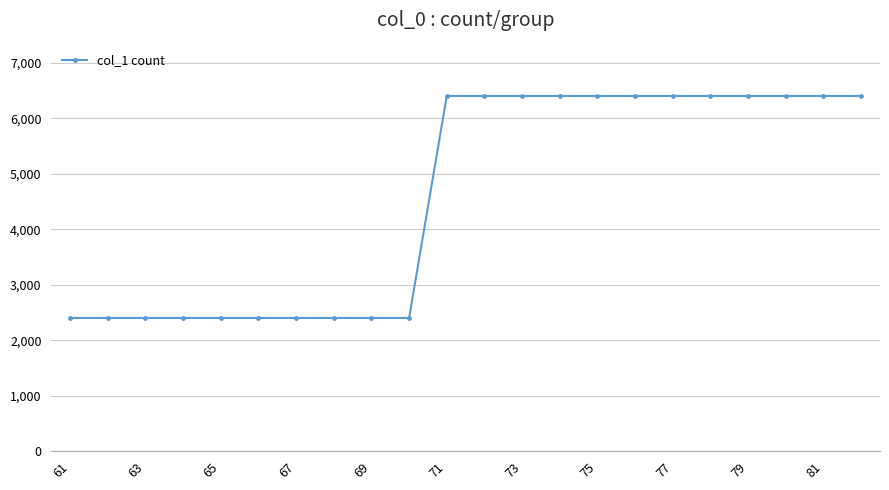

Count the values in the range 2400 to 6400.

22